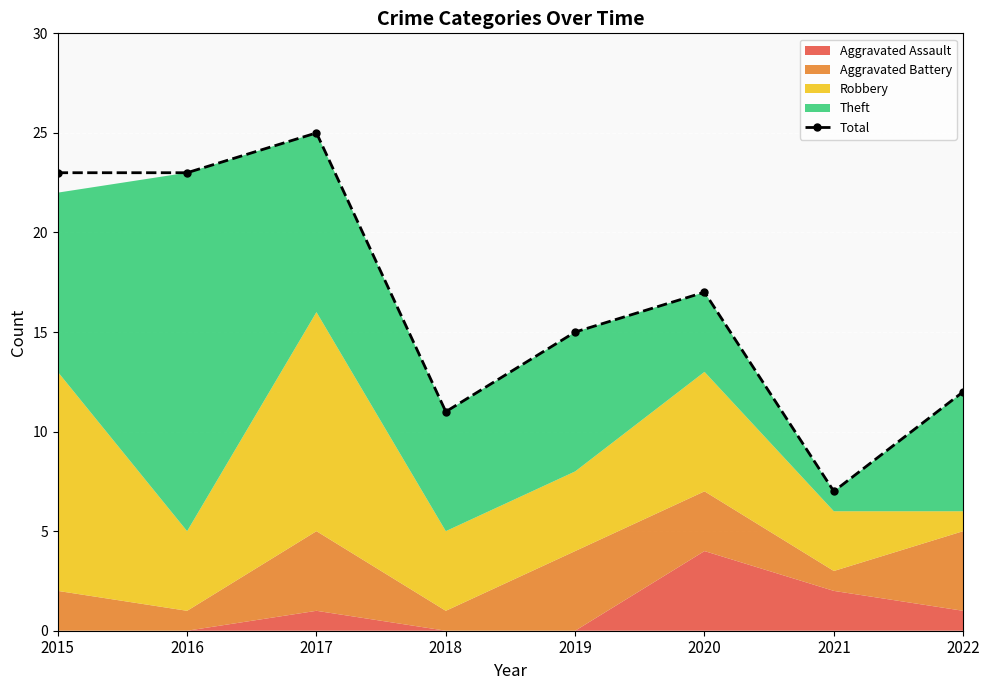

Approximately how many times larger is the value at 2018 compared to 2022?

0.9